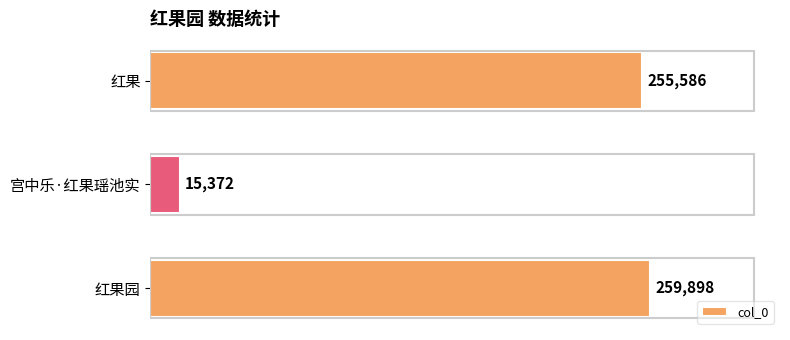

How many bars are there in total?

3